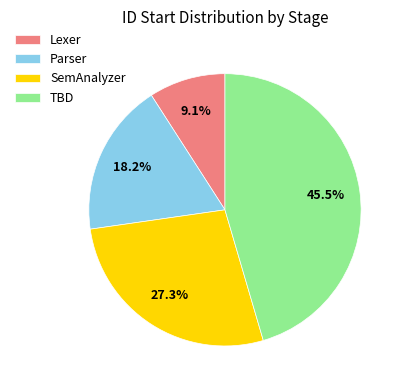

What is the smallest slice in the pie chart?

Lexer